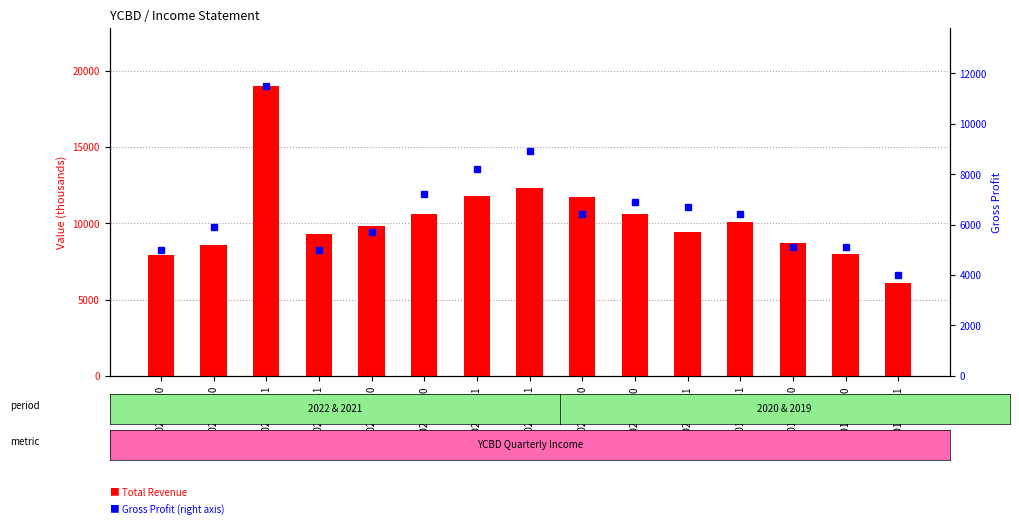

How many groups of bars are there?

15